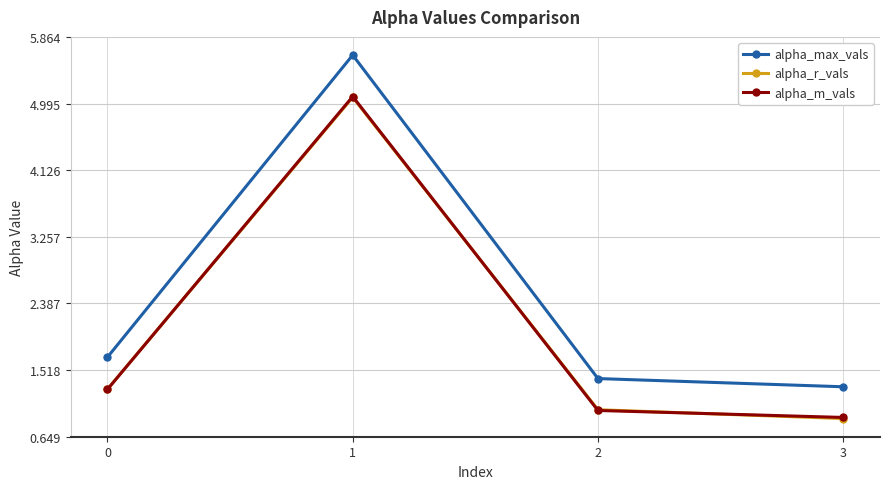

What is the sum of all alpha_max_vals values?

10.0